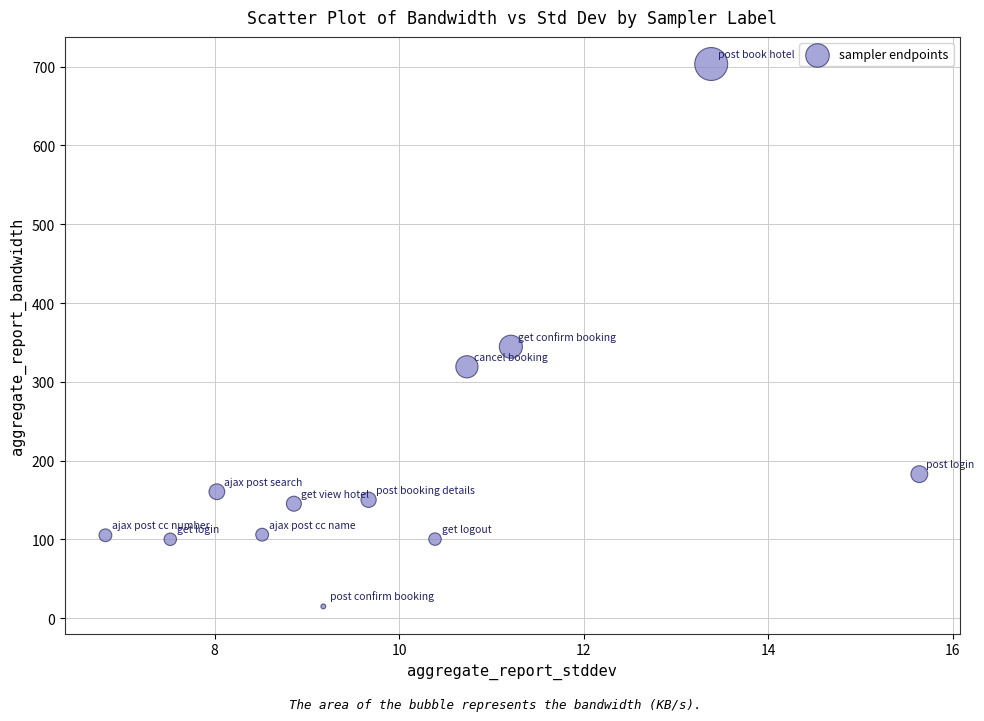

What is the range of X values (max minus min)?

8.8